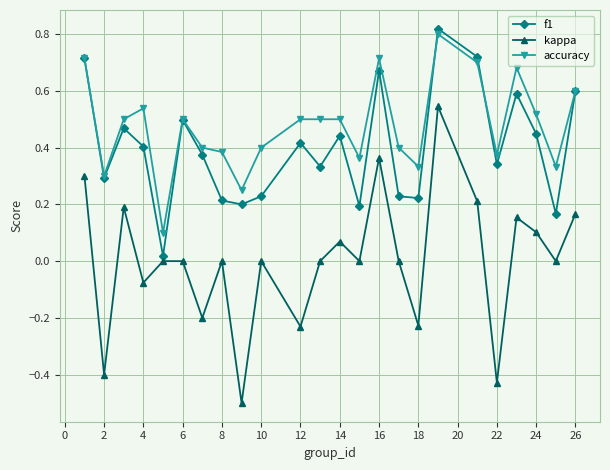

How many series are shown in this chart?

3